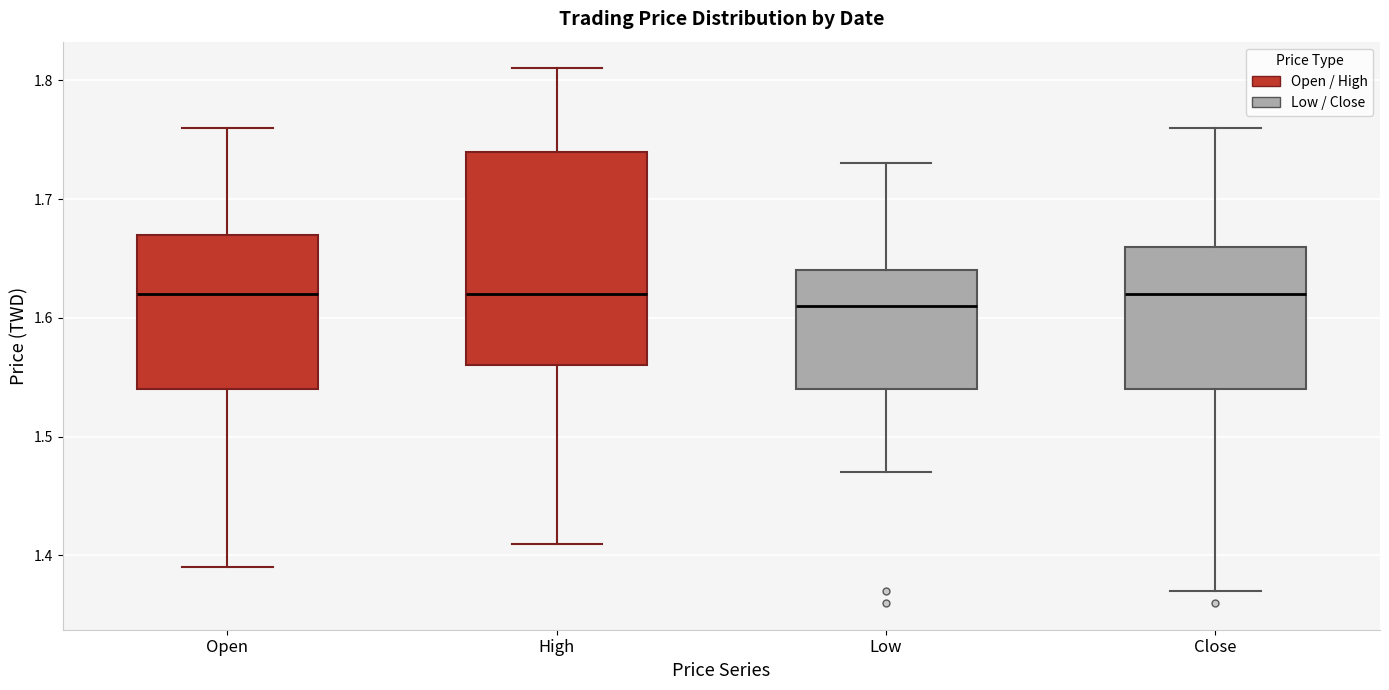

Which box has the lowest median line?

Low